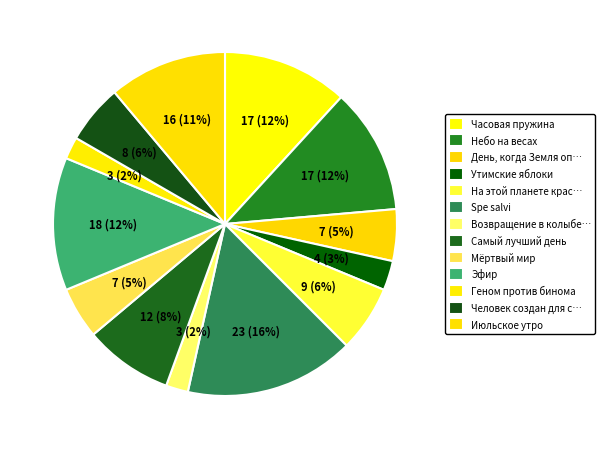

Count the number of slices in the pie.

13